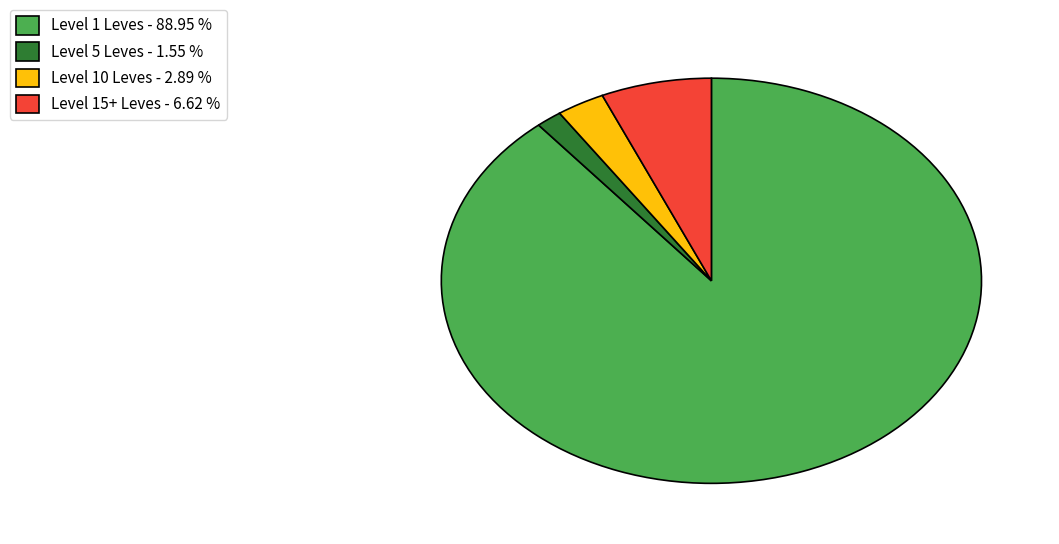

Which has a higher value, Level 15+ Leves - 6.62 % or Level 10 Leves - 2.89 %?

Level 15+ Leves - 6.62 %